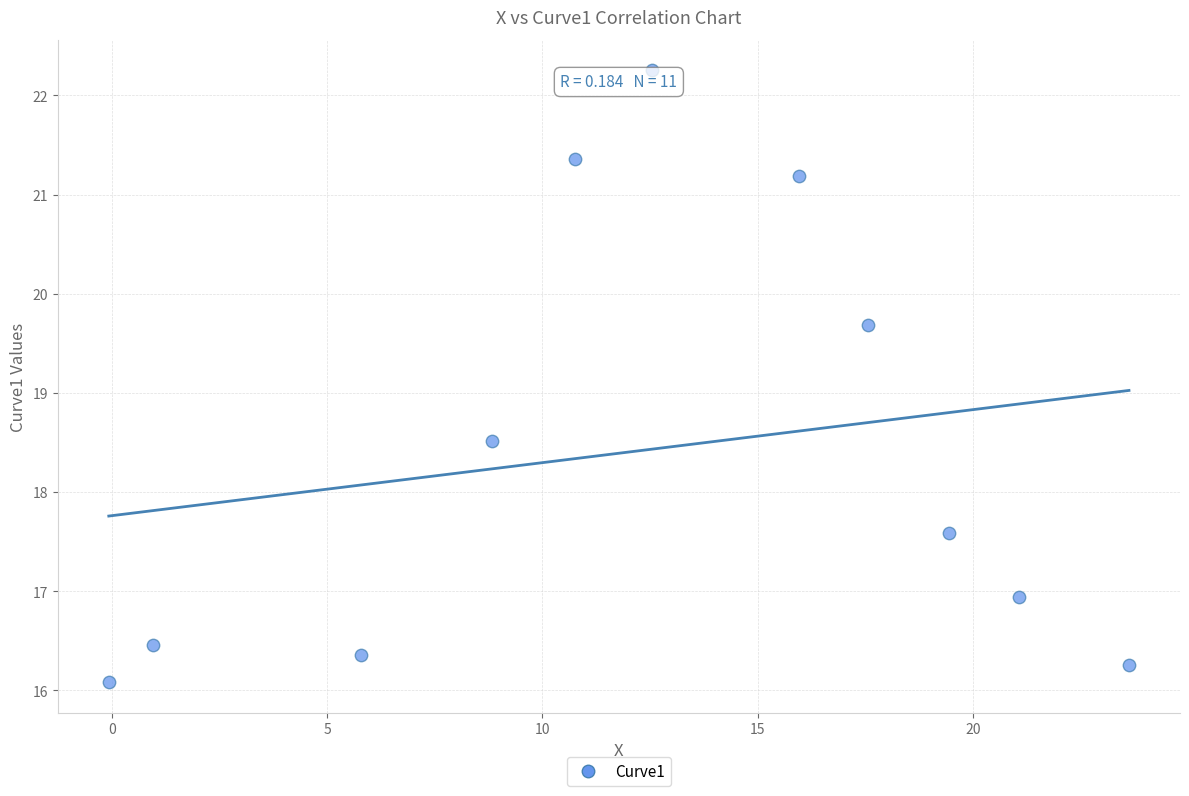

What Y value in the scatter plot is closest to 19?

18.5